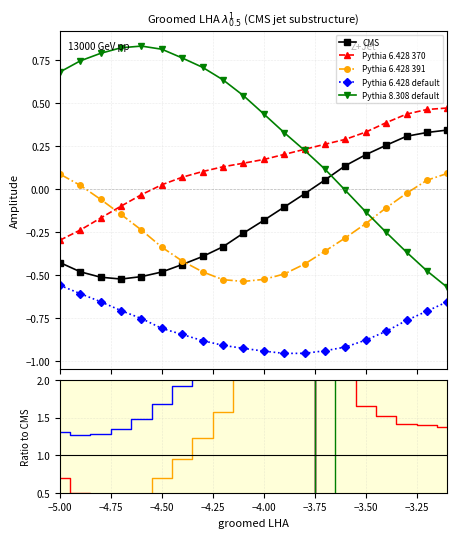

Is it true that Pythia 6.428 391 equals -0.1 at 16?

False